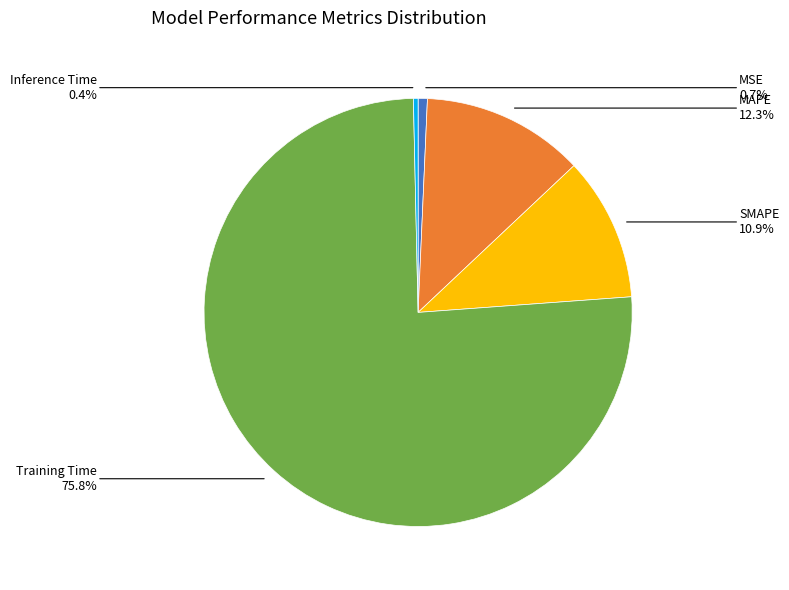

Does any single category account for the majority?

Yes